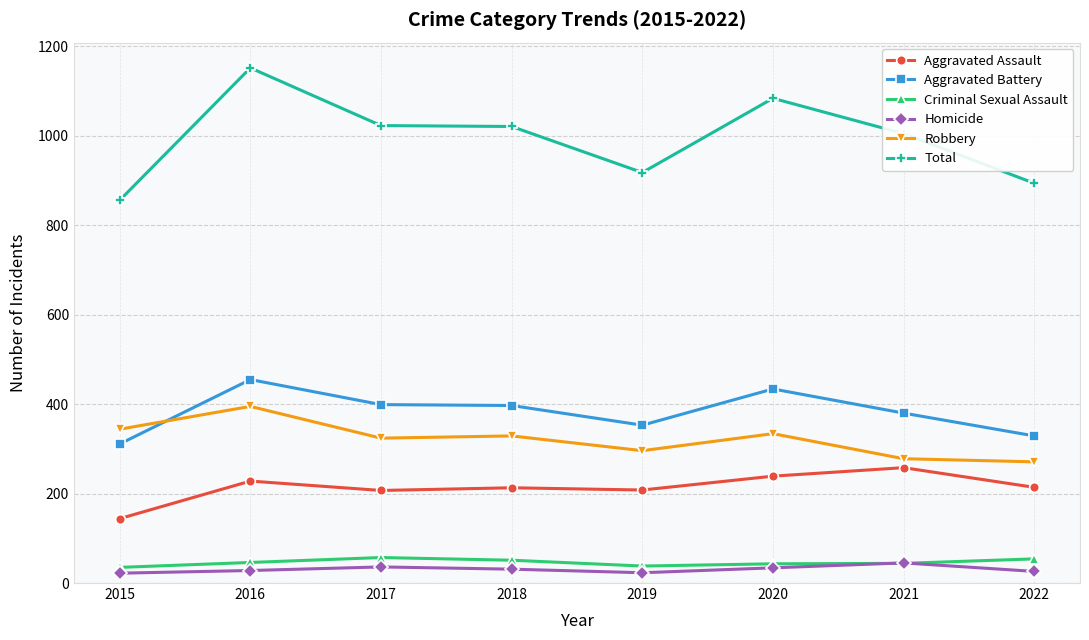

Which series has the largest range (max minus min)?

Total